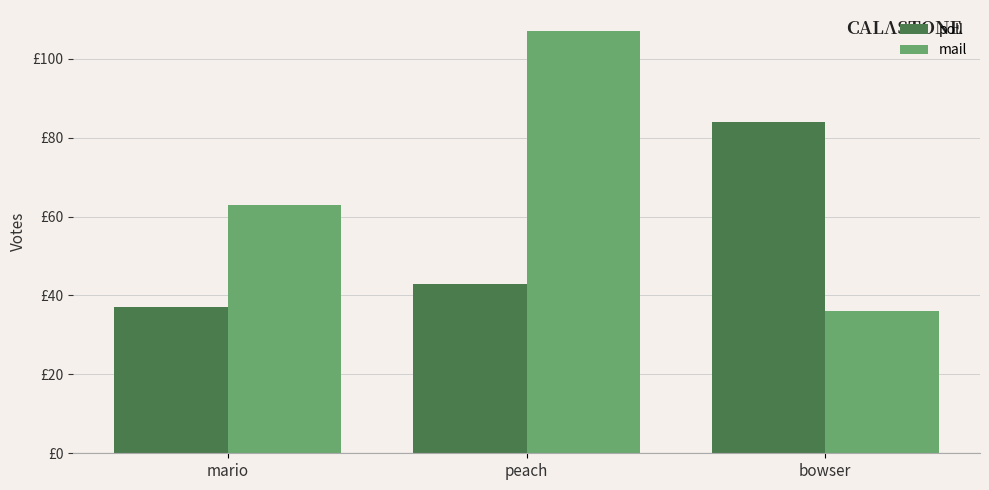

Reading left to right, list all the values displayed in this chart.

poll: 37	43	84
mail: 63	107	36